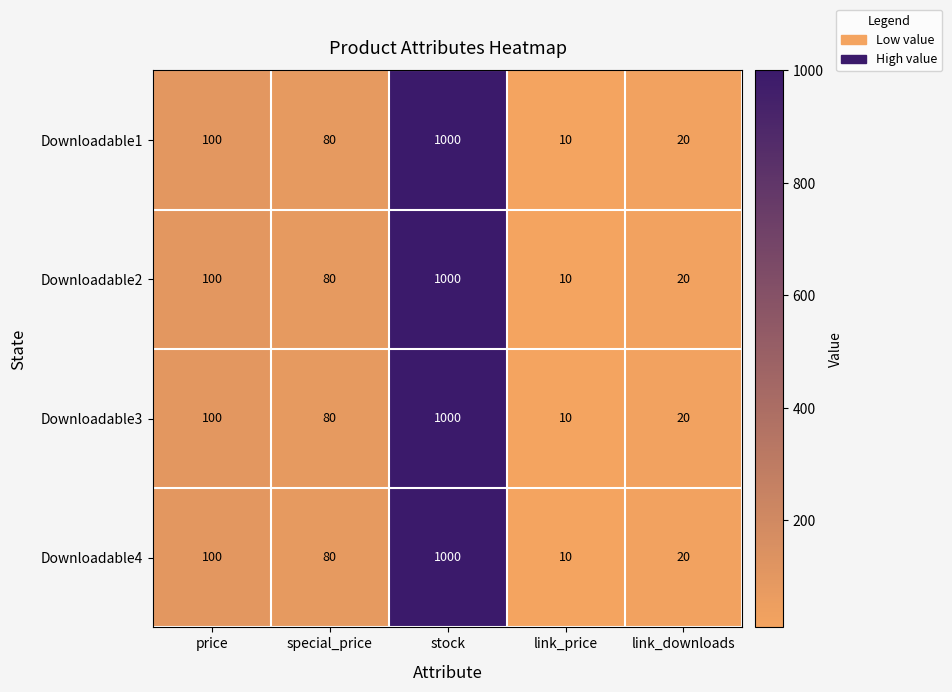

What is the total value across all series at price?

400